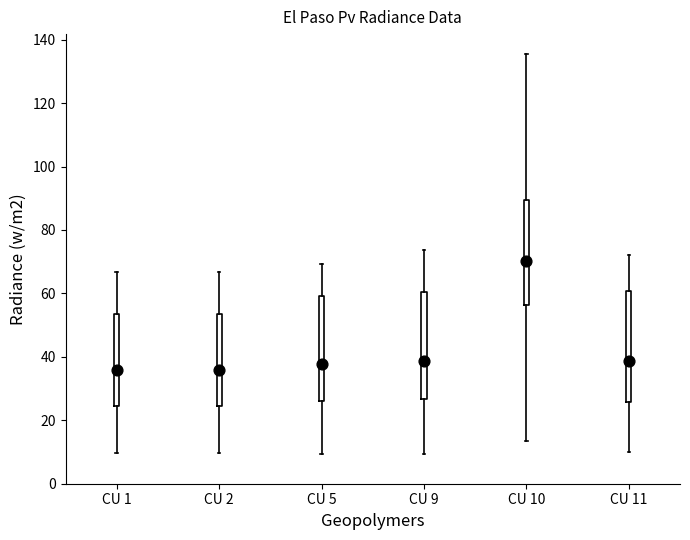

Reading left to right, transcribe this box plot: for each box, give where its median line is, the range the box spans, and where its two whiskers end, as read against the y-axis. The values are not printed on the chart, so give them approximately, as read against the axis.

CU 1: median 36, box 24 to 54, whiskers 10 to 66
CU 2: median 36, box 24 to 54, whiskers 10 to 66
CU 5: median 38, box 26 to 60, whiskers 10 to 70
CU 9: median 38, box 26 to 60, whiskers 10 to 74
CU 10: median 70, box 56 to 90, whiskers 14 to 136
CU 11: median 38, box 26 to 60, whiskers 10 to 72